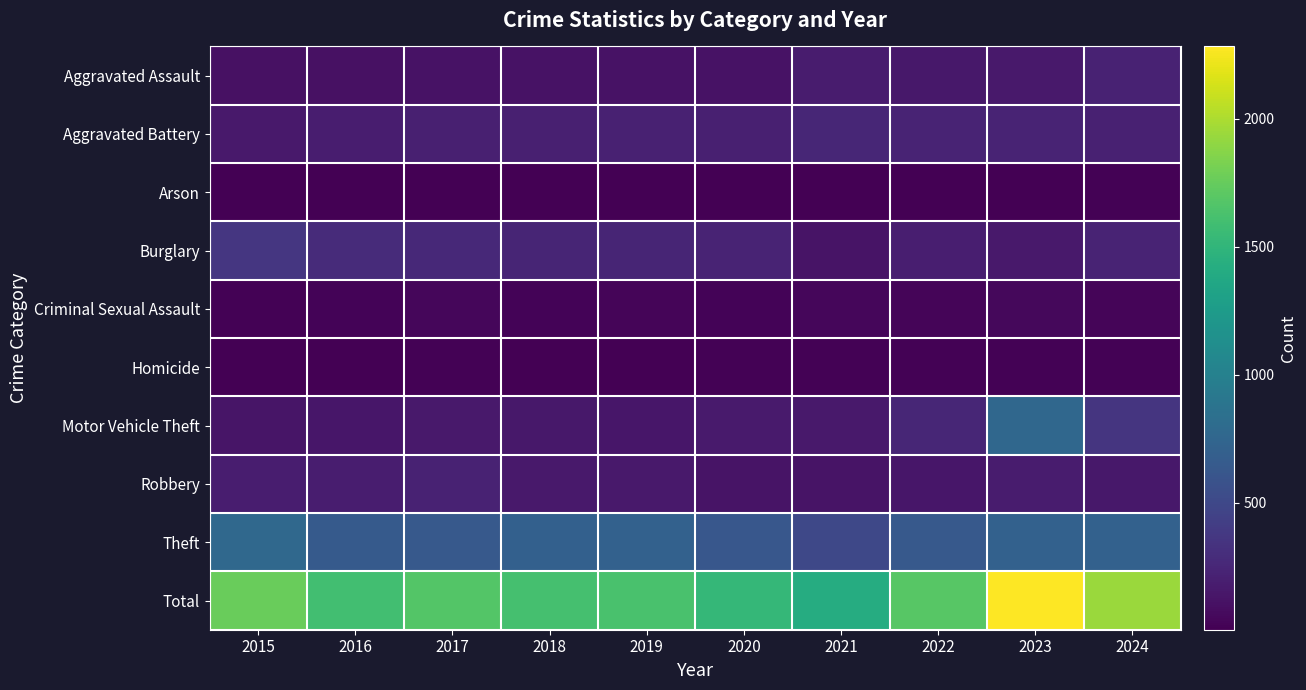

Which category has the highest value across all series?

2023